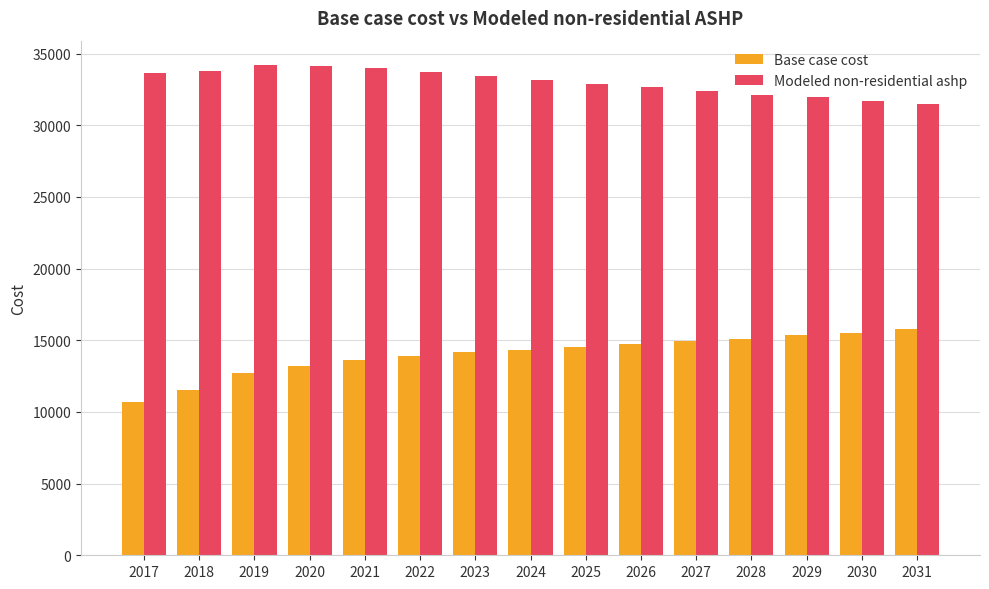

What is the spread (max minus min) of values at 2021?

20331.7